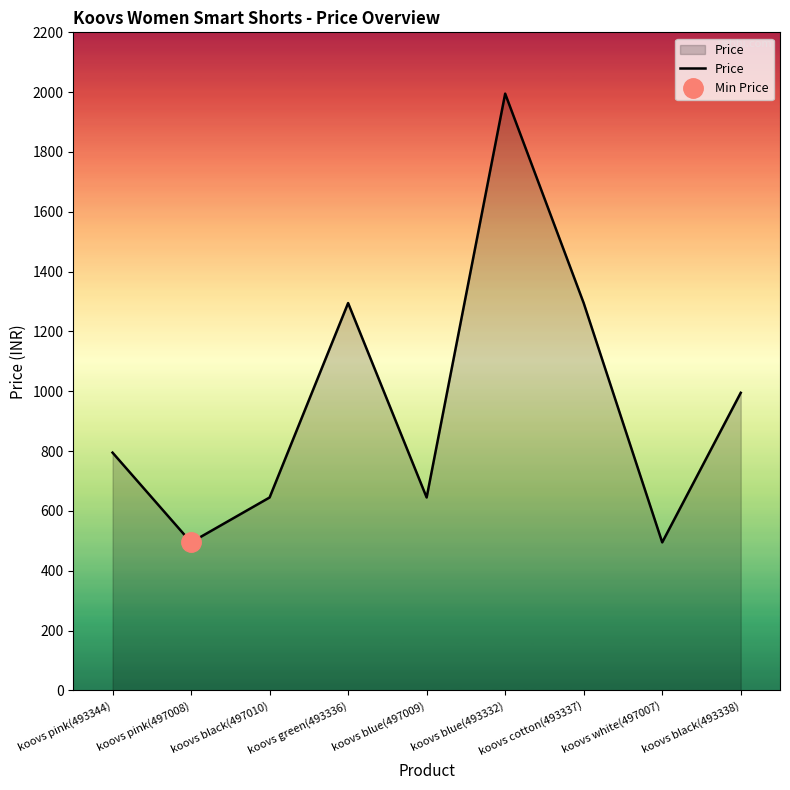

Reading right to left, transcribe all the data shown in this chart.

995	495	1295	1995	645	1295	645	495	795